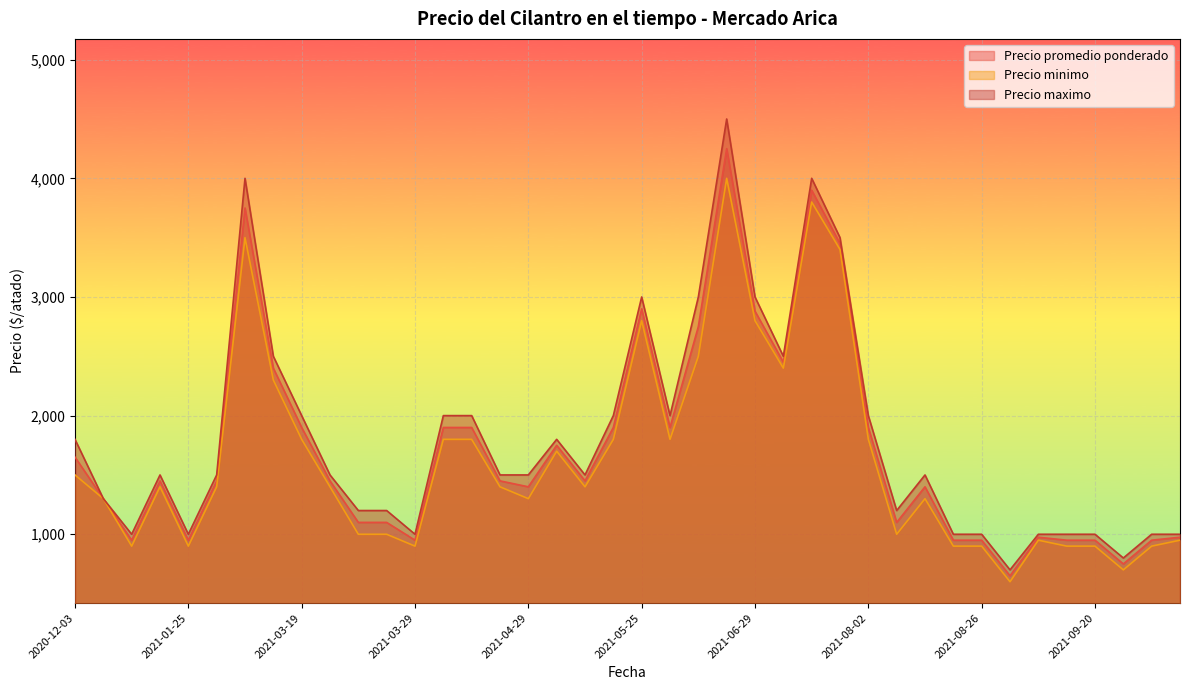

In Precio promedio ponderado, how many points are lower than both neighbors (excluding endpoints)?

8